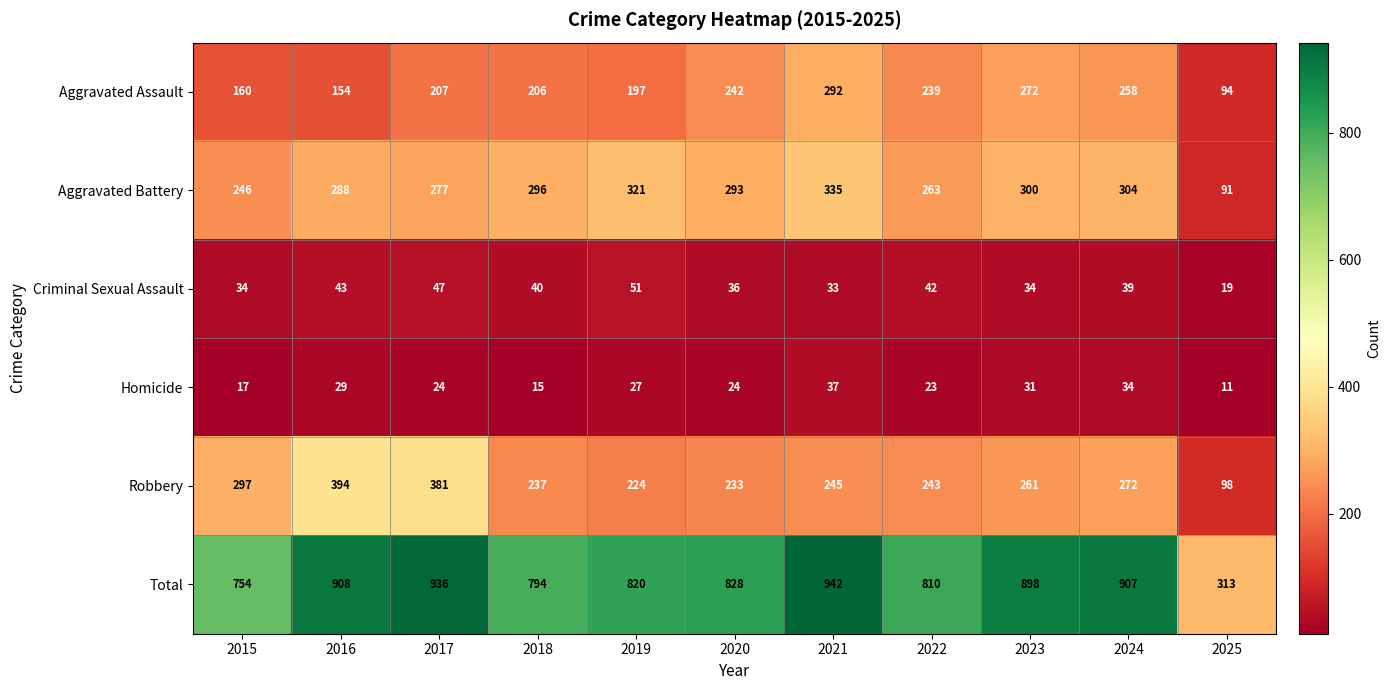

At 2024, list the series in order from smallest to largest.

Homicide, Criminal Sexual Assault, Aggravated Assault, Robbery, Aggravated Battery, Total